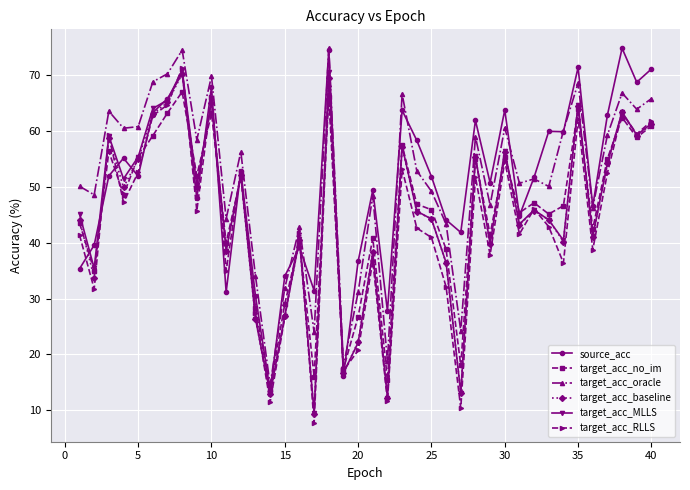

What are all the series names shown in the legend?

source_acc, target_acc_no_im, target_acc_oracle, target_acc_baseline, target_acc_MLLS, target_acc_RLLS